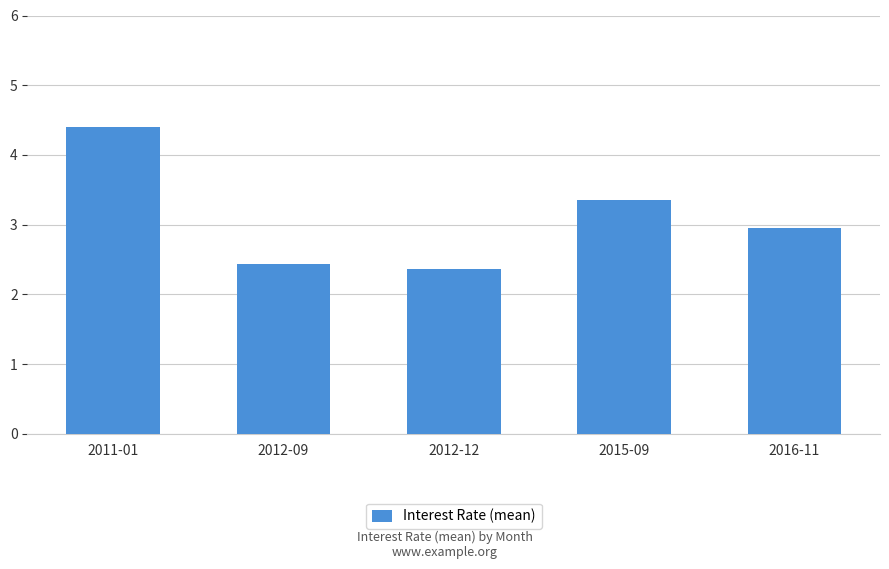

List the labels in order of value, smallest first.

2012-12, 2012-09, 2016-11, 2015-09, 2011-01